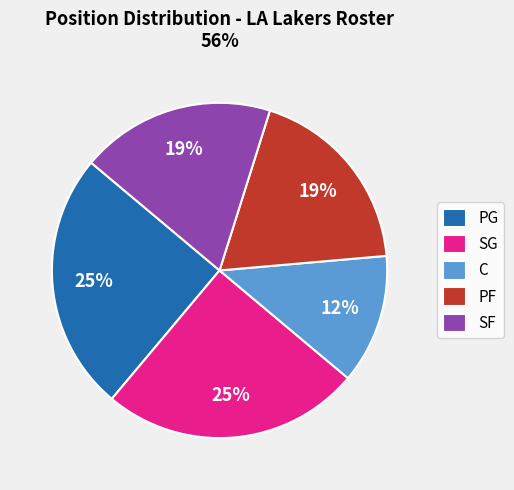

Which slice is the smallest?

C